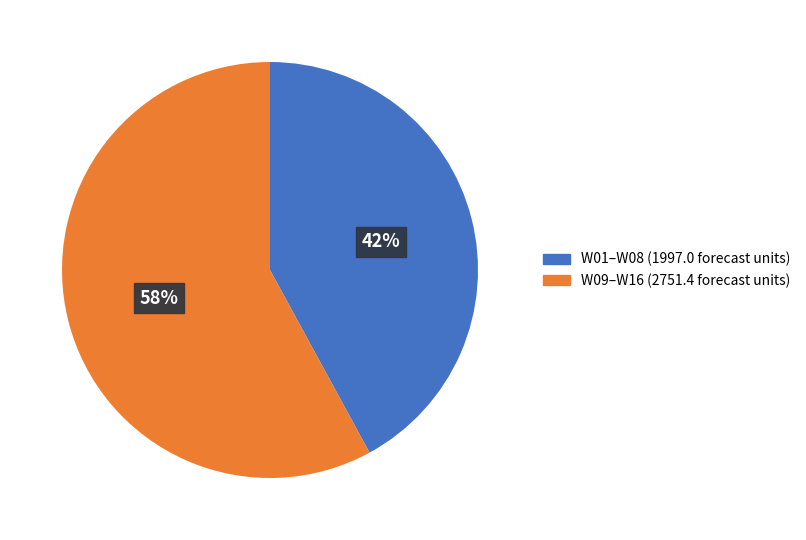

Is there any slice that represents more than half of the pie?

Yes